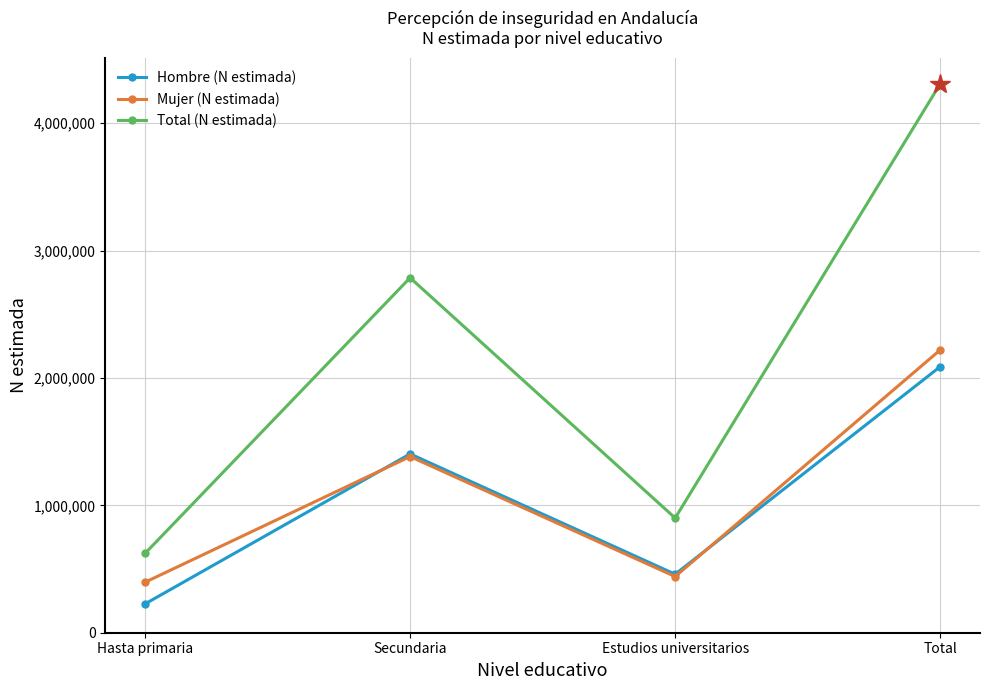

Which series has the largest total across all categories?

Total (N estimada)